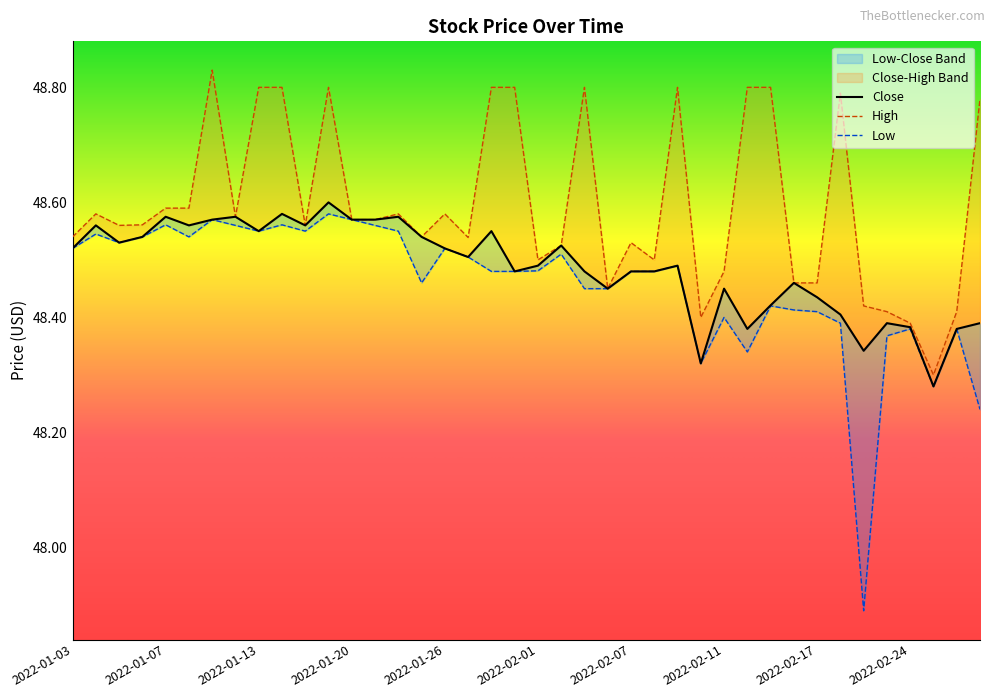

What is the label of the 7th point from the right?

2022-02-18